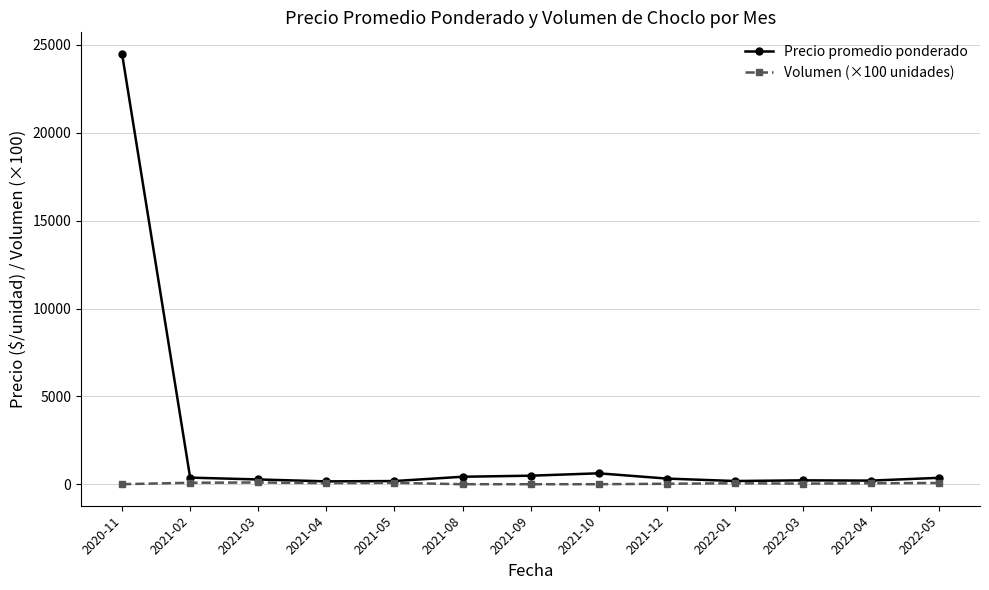

Which series has the largest range (max minus min)?

Precio promedio ponderado